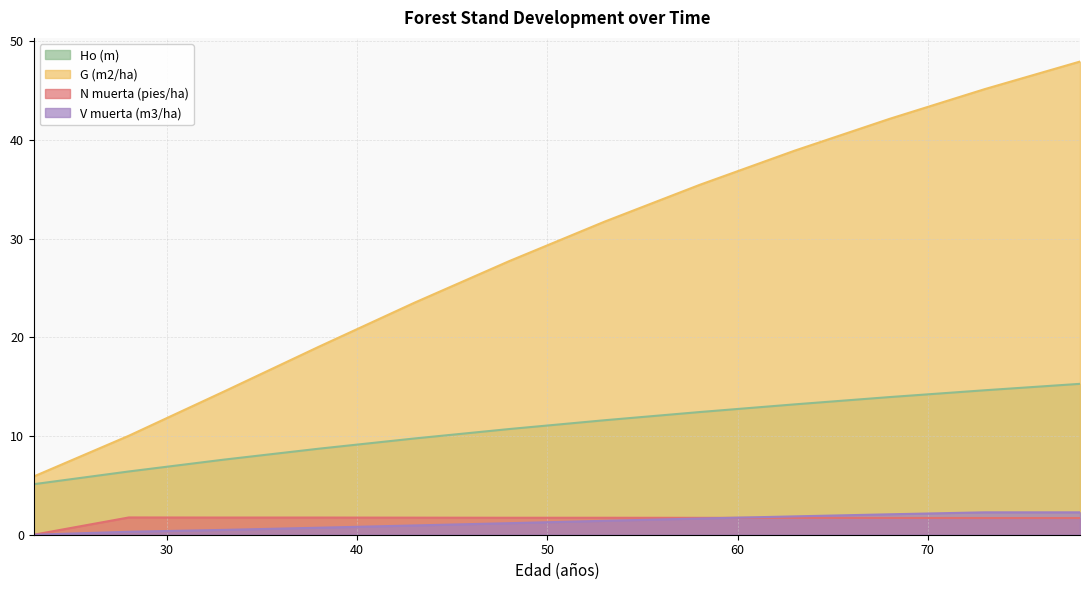

List the series in order of their peak value, highest first.

G (m2/ha), Ho (m), V muerta (m3/ha), N muerta (pies/ha)